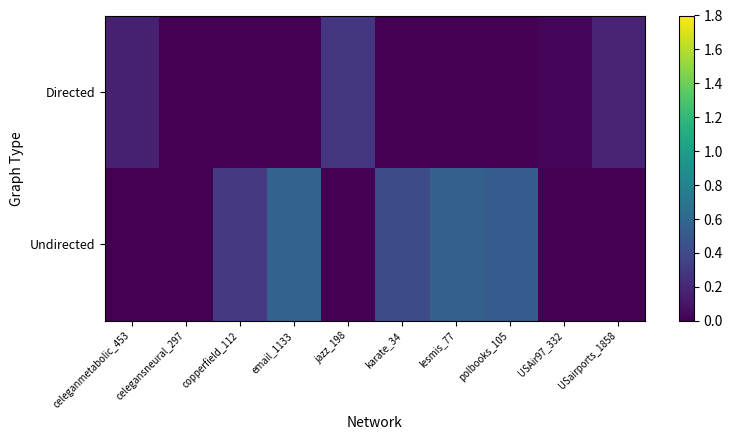

Reading left to right, extract all data points from this chart.

Directed: celeganmetabolic_453=0.2	celegansneural_297=0.0	copperfield_112=0.0	email_1133=0.0	jazz_198=0.3	karate_34=0.0	lesmis_77=0.0	polbooks_105=0.0	USAir97_332=0.0	USairports_1858=0.2
Undirected: celeganmetabolic_453=0.0	celegansneural_297=0.0	copperfield_112=0.3	email_1133=0.6	jazz_198=0.0	karate_34=0.4	lesmis_77=0.5	polbooks_105=0.5	USAir97_332=0.0	USairports_1858=0.0